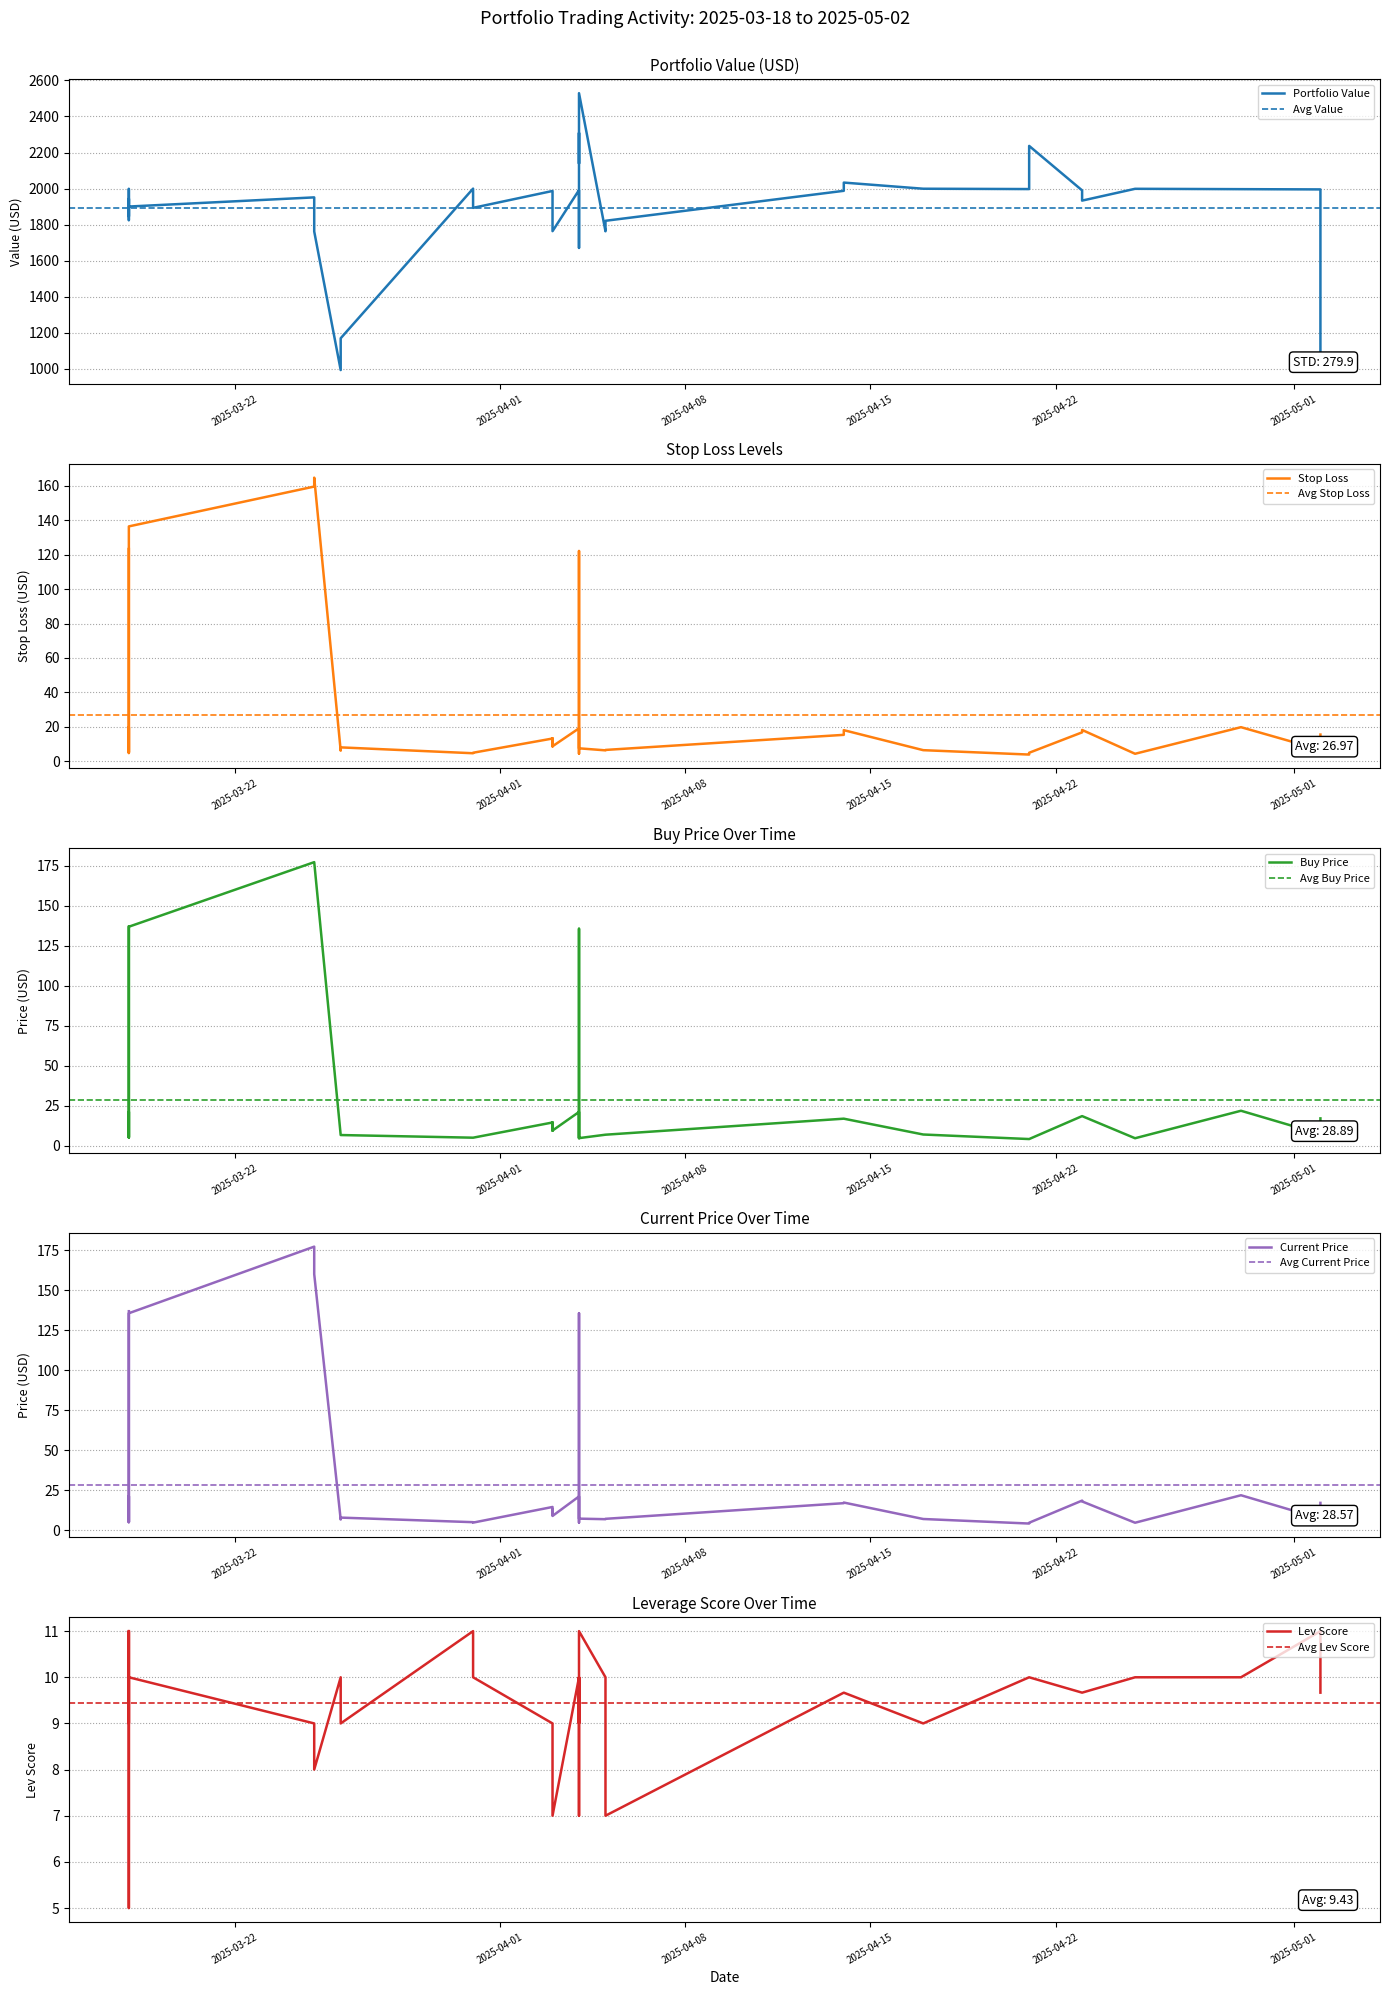

What value does the lev_score series have at 13?

9.0